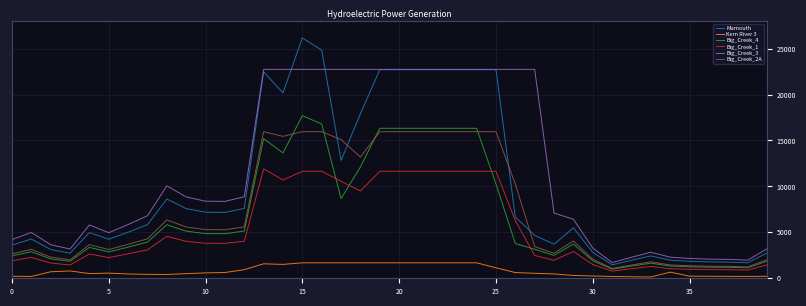

What is the lowest value of the Big_Creek_4 series?

989.2